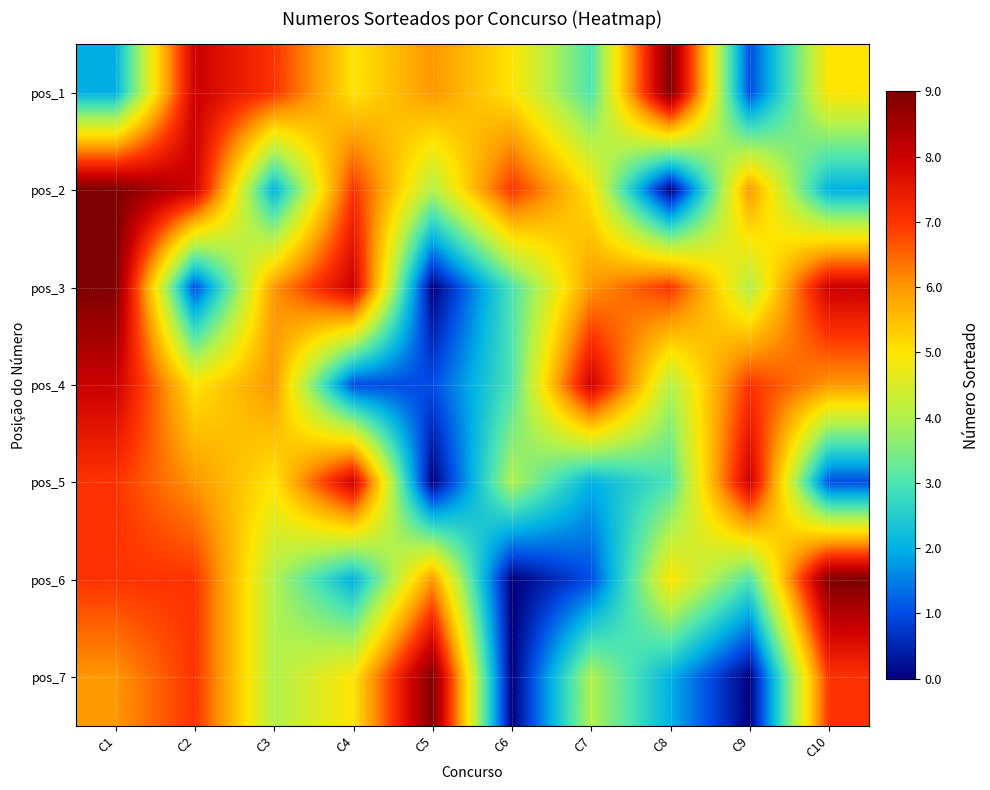

Rank the series at C3 from highest to lowest value.

pos_1, pos_3, pos_4, pos_5, pos_6, pos_7, pos_2